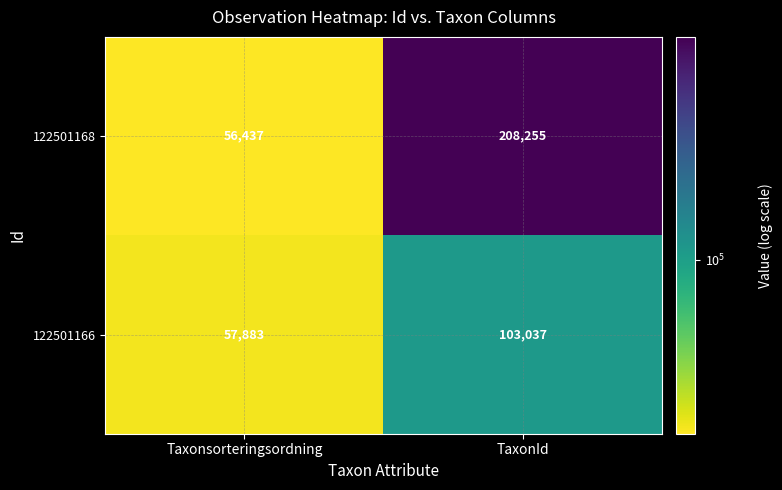

The value of 122501168 at Taxonsorteringsordning is 101224. True or false?

False